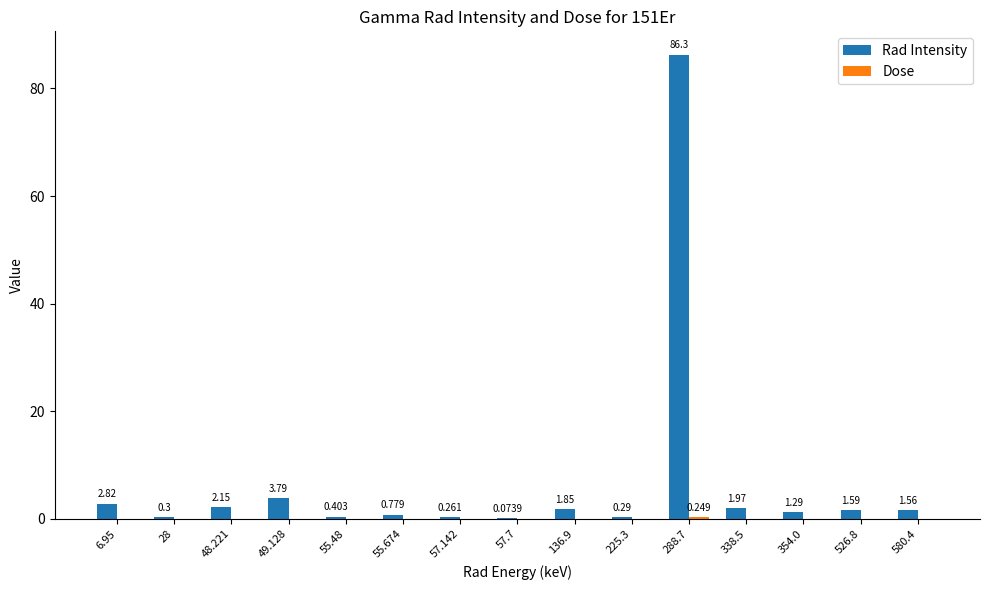

Between 354.0 and 580.4, which series saw the biggest shift?

Rad Intensity